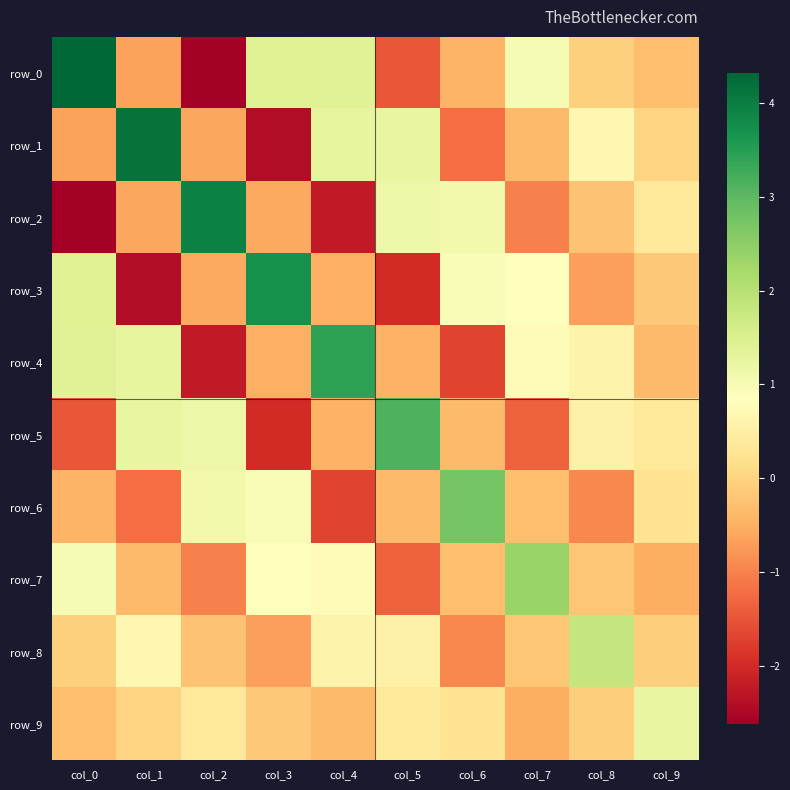

Rank the categories by row_5 value from lowest to highest.

col_3, col_0, col_7, col_4, col_6, col_9, col_8, col_2, col_1, col_5